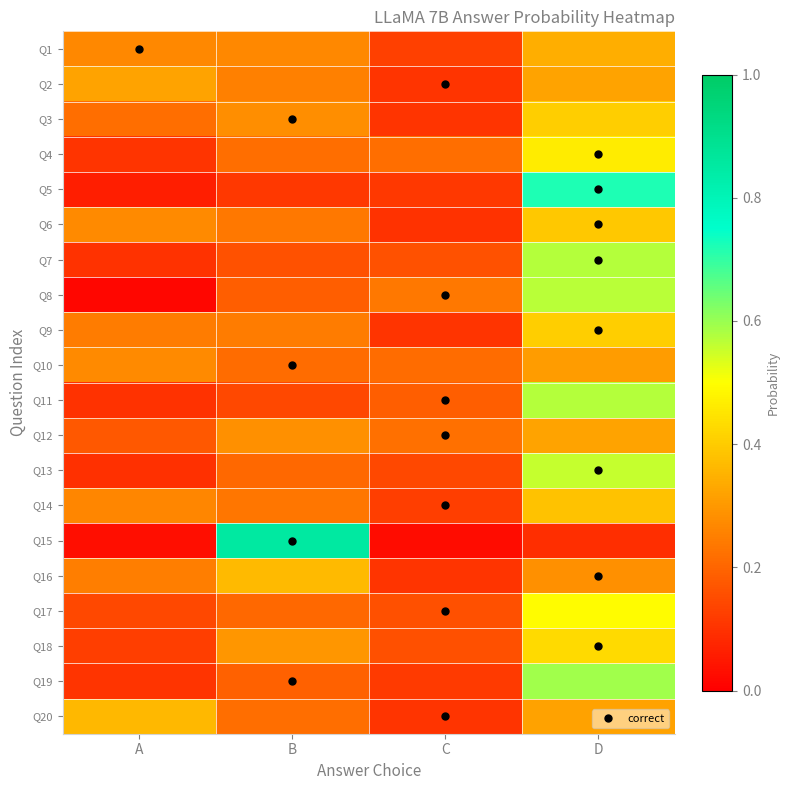

Which series changed the most between B and C?

Q15